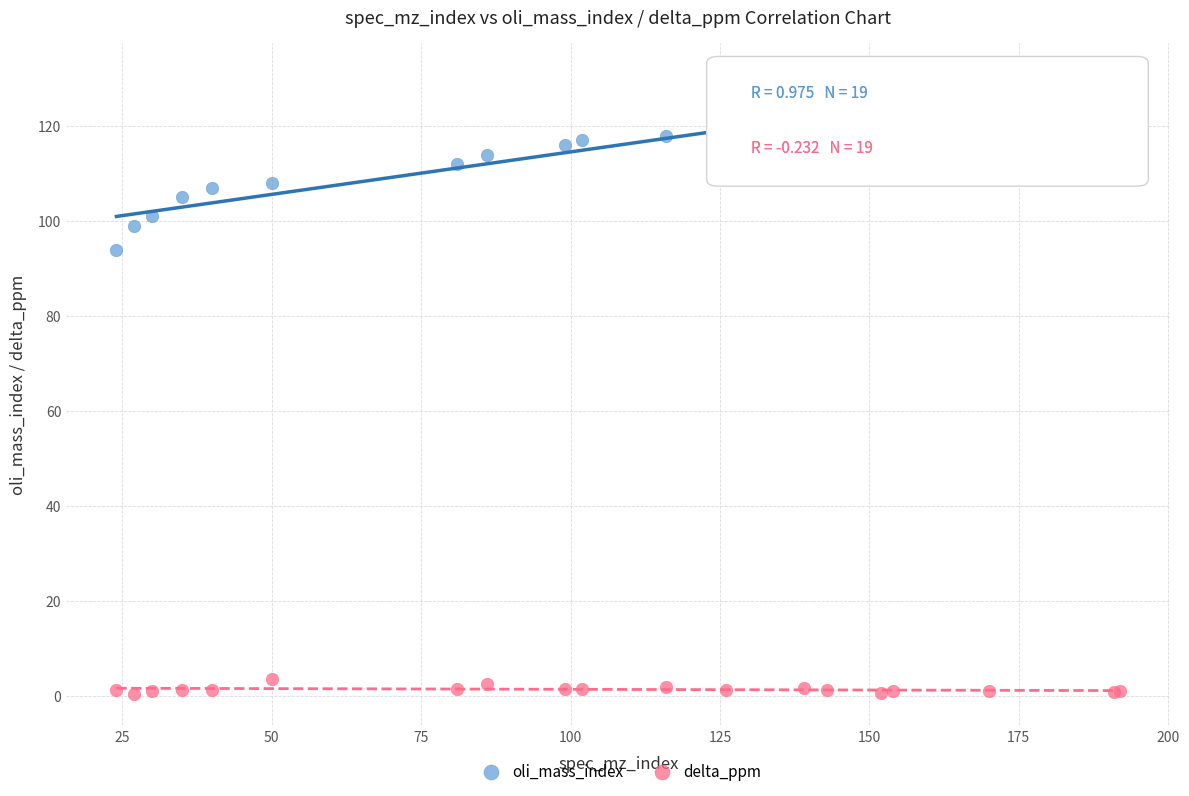

Across all series, what Y value is closest to 65?

94.0